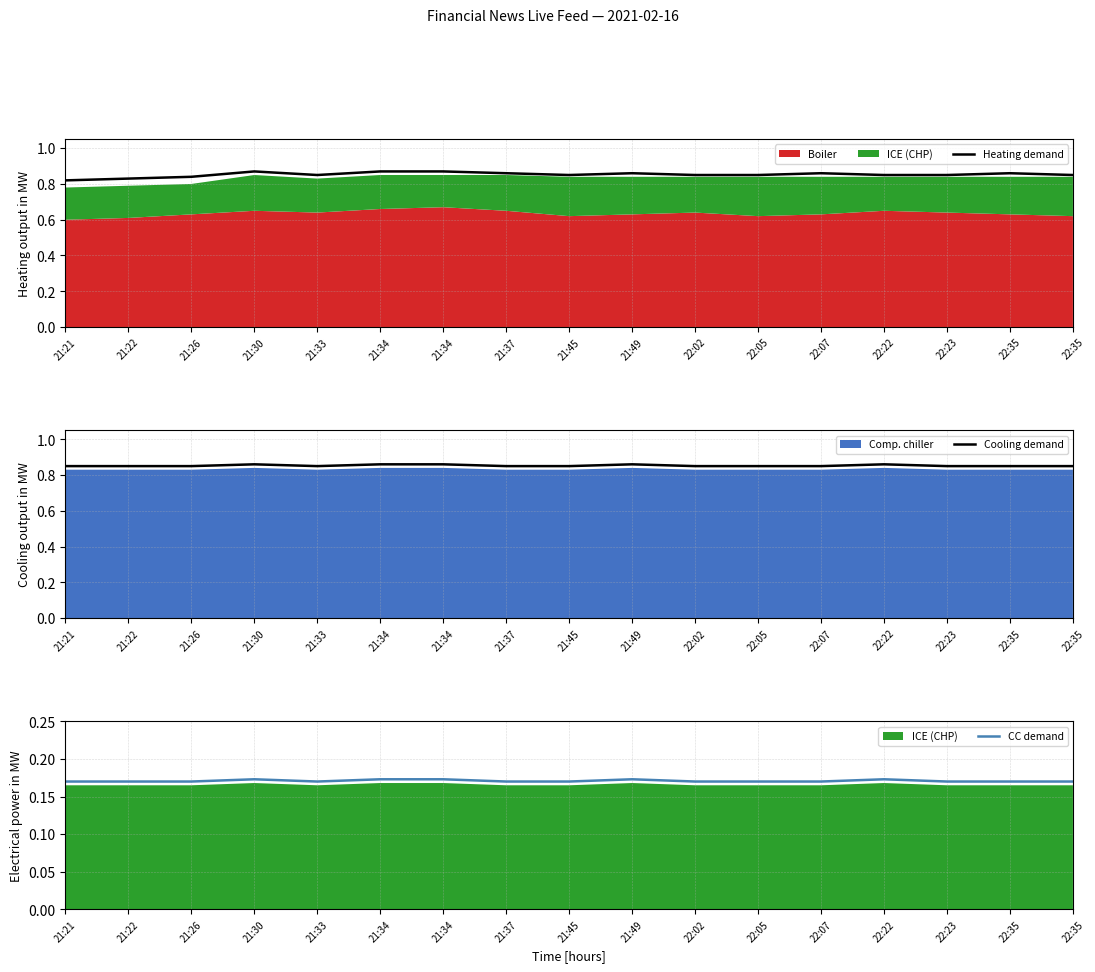

Is it true that Heating demand equals 0.5 at 22:05?

False